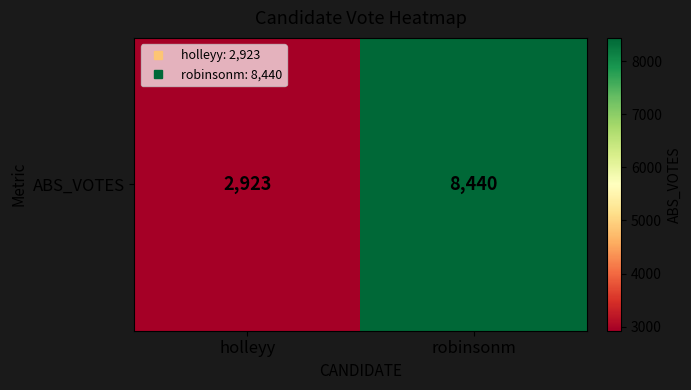

Reading left to right, transcribe all the data shown in this chart.

holleyy=2923	robinsonm=8440